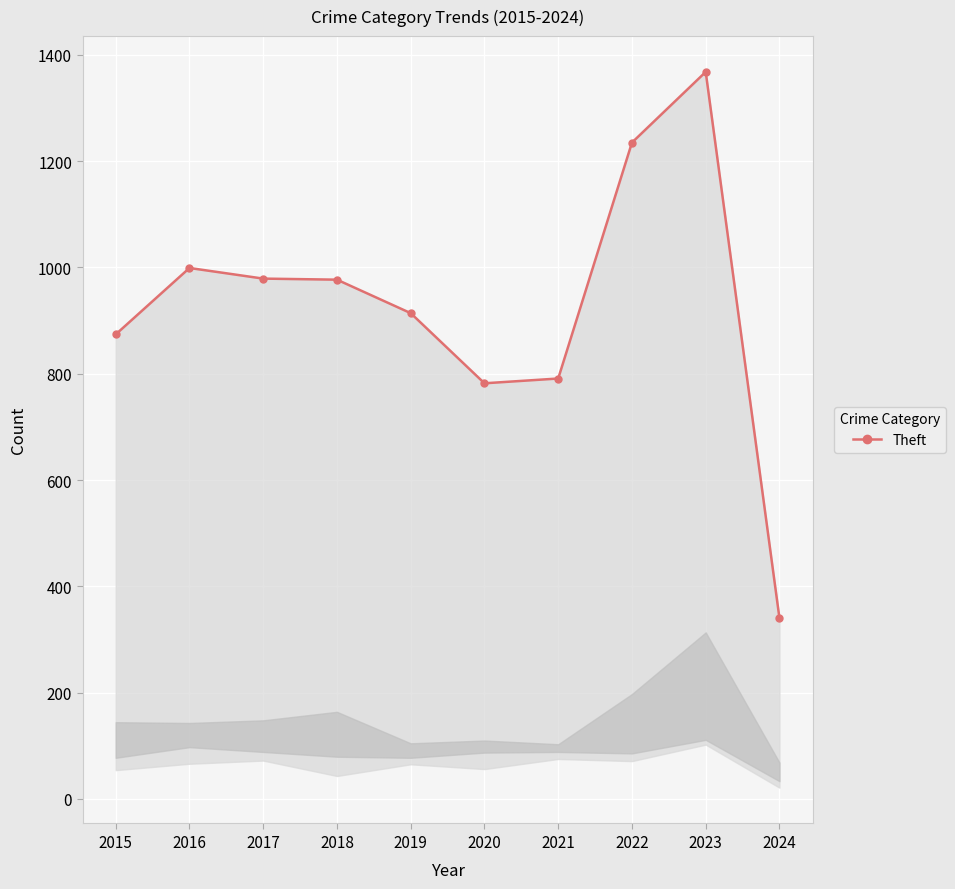

The chart shows a value of 215 at 2015. True or false?

False